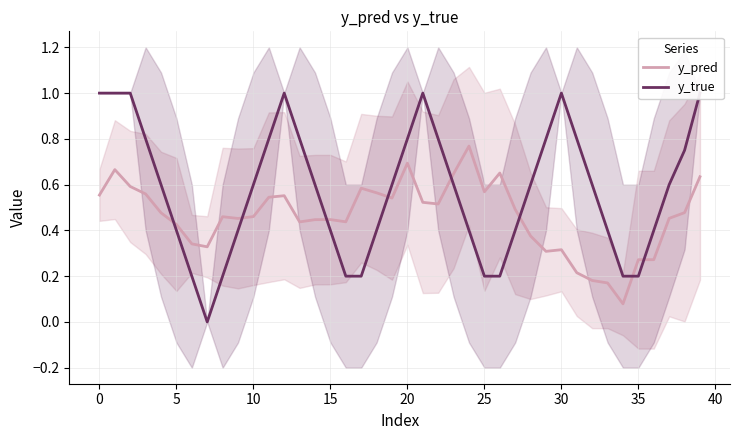

Is it true that y_true equals 0.4 at 33?

True